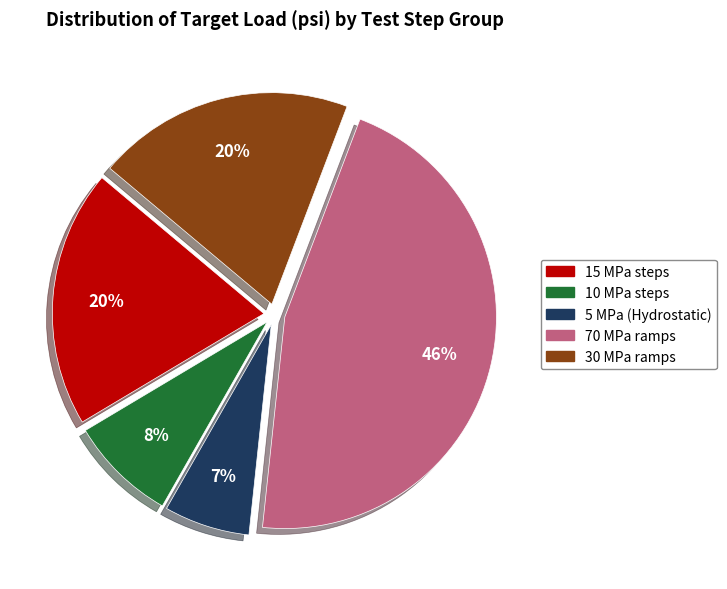

The 15 MPa steps slice represents 12% of the pie. True or false?

False